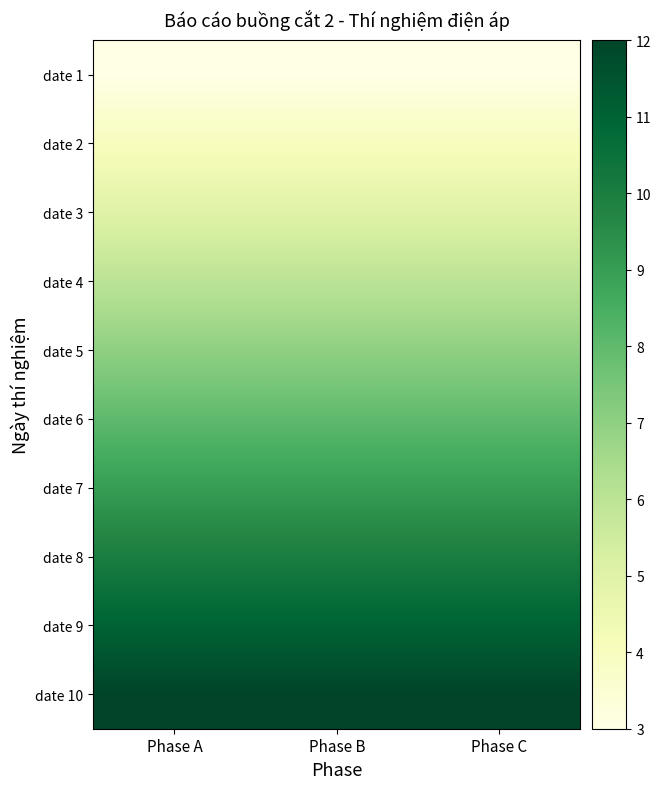

At how many categories does at least one series exceed 8?

3